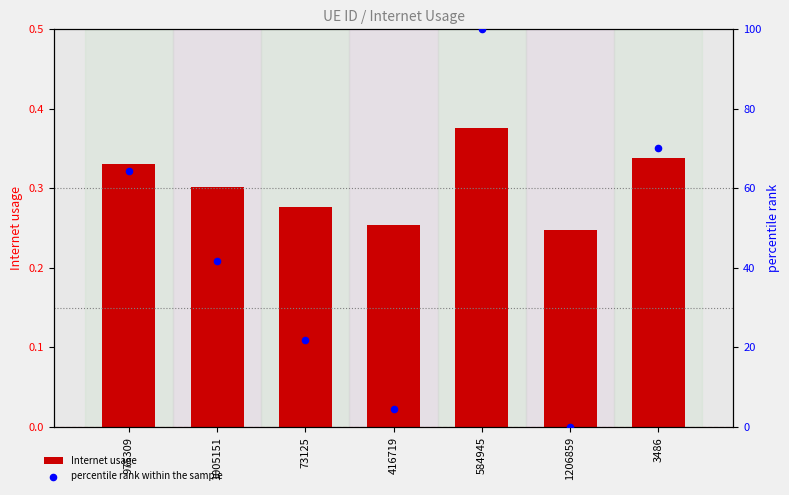

At how many categories does at least one series exceed 86?

1